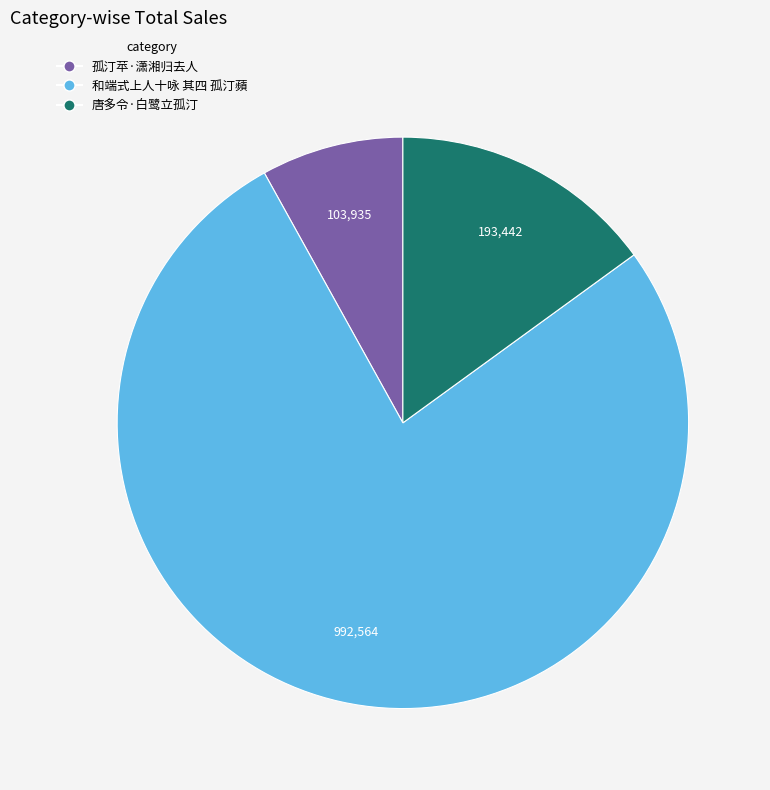

Which has a higher value, 唐多令·白鹭立孤汀 or 孤汀苹·潇湘归去人?

唐多令·白鹭立孤汀